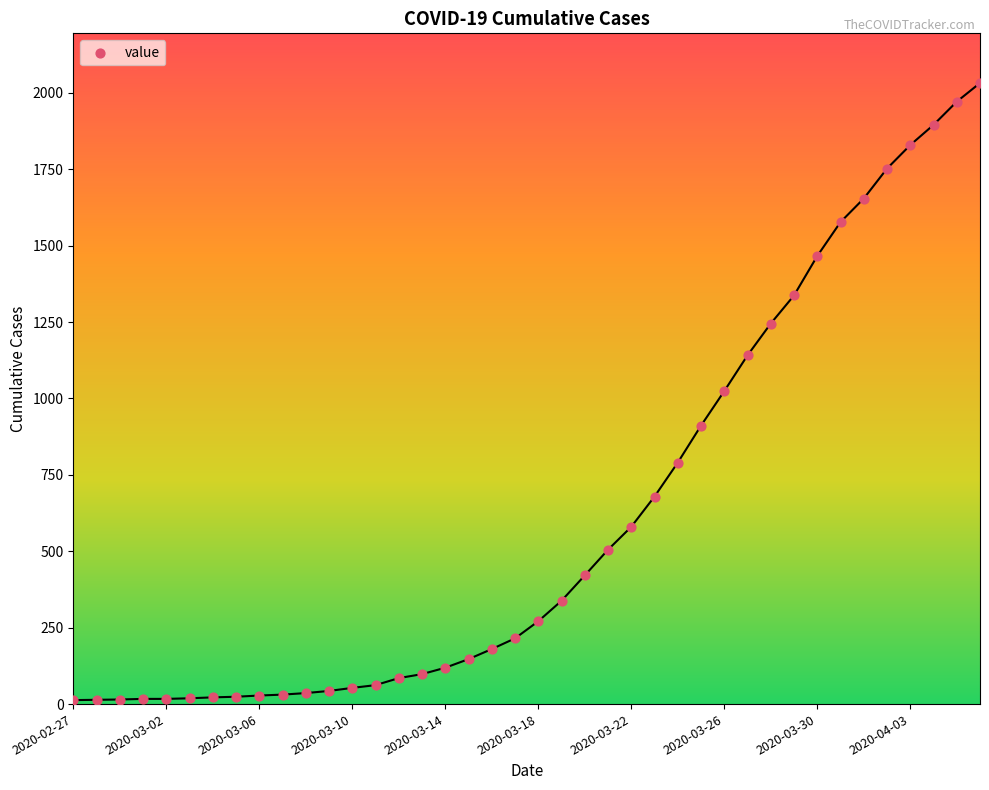

What is the range of Y values (max minus min)?

2019